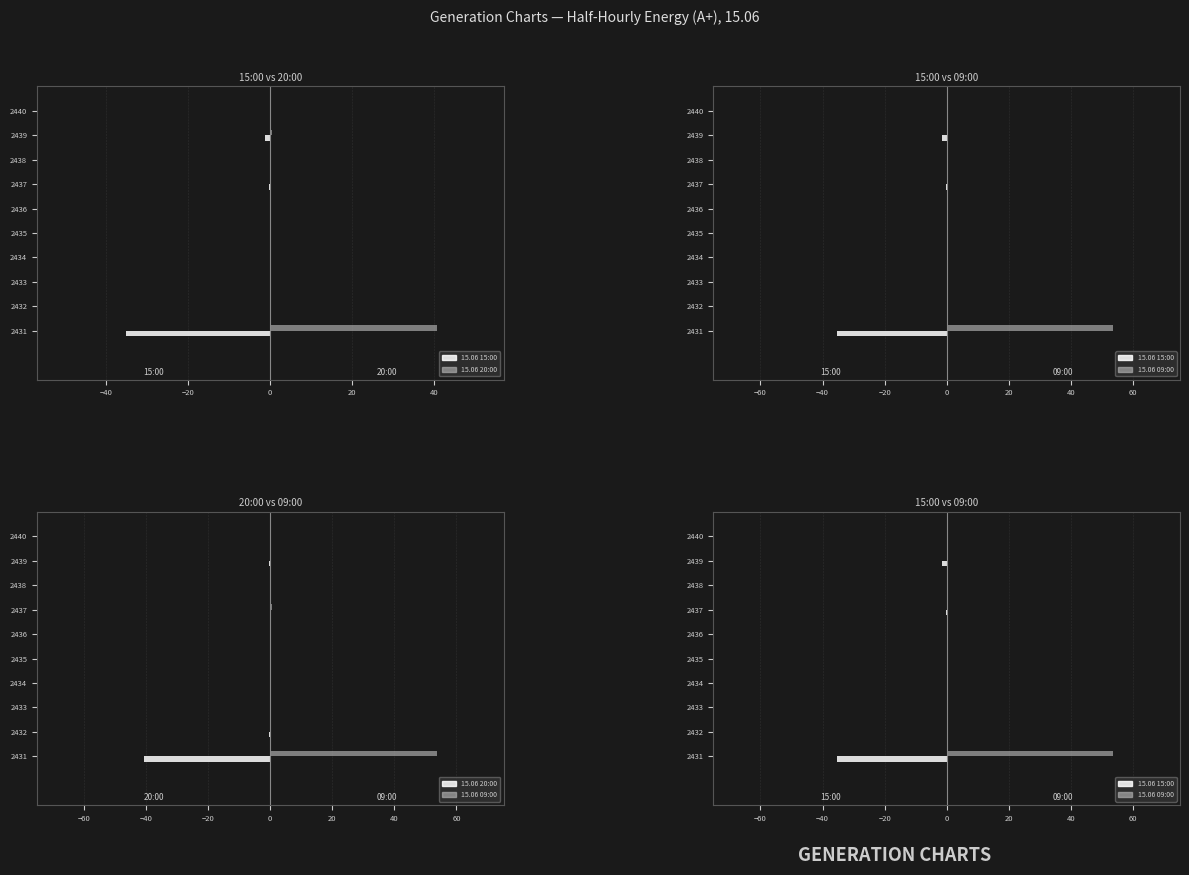

Reading right to left, extract all data points from this chart.

15.06 15:00: 0.0	-1.4	-0.0	-0.2	-0.0	0.0	0.0	0.0	-0.0	-35.2
15.06 20:00: 0.0	-0.5	-0.0	-0.1	-0.0	0.0	0.0	0.0	-0.3	-40.6
15.06 09:00: 0.0	0.2	0.1	0.4	0.0	0.0	0.0	0.0	0.1	53.7